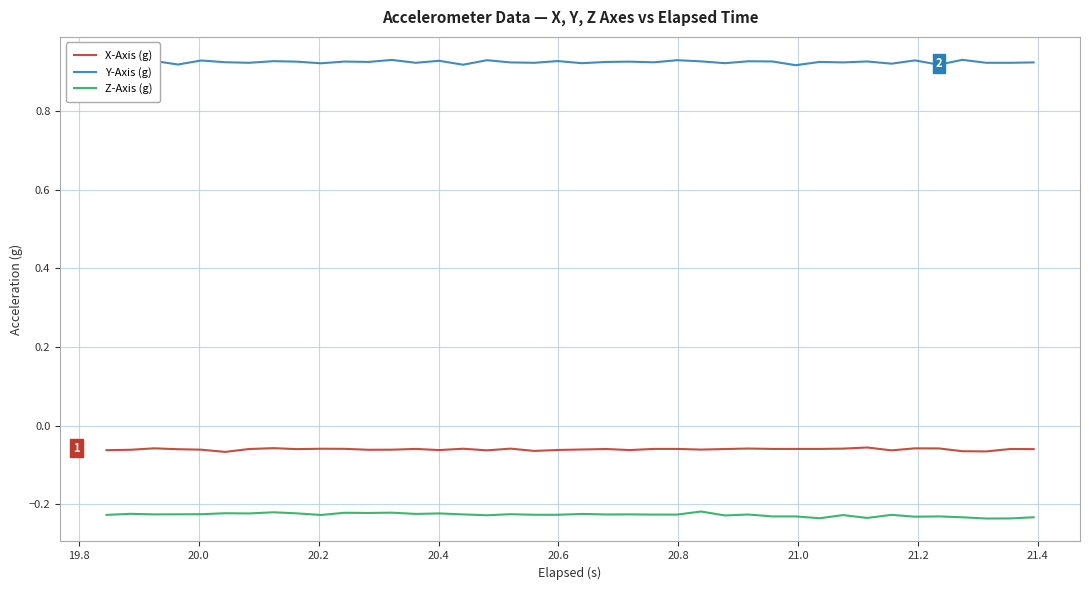

Which series has the largest total across all categories?

Y-Axis (g)